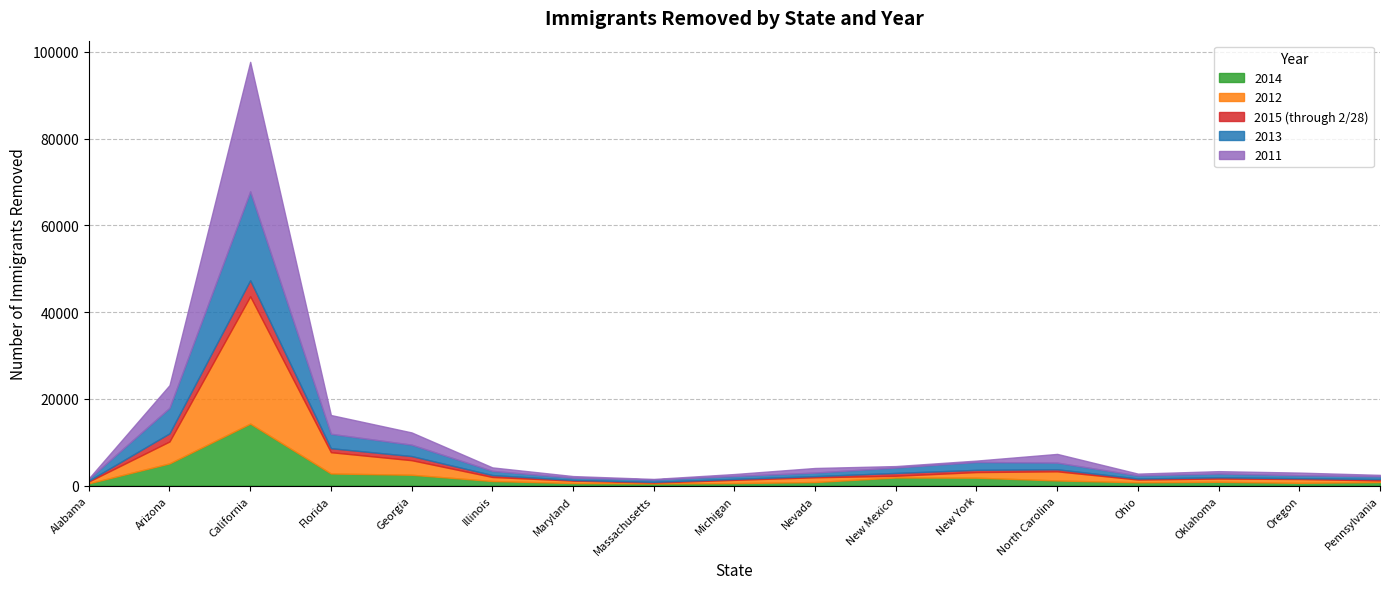

Reading left to right, transcribe all the data shown in this chart.

2014: 531	5127	14299	2804	2510	1070	600	499	583	834	1879	1836	1195	775	887	648	824
2012: 420	5055	29343	4903	3357	930	572	217	754	1095	399	1292	2105	634	753	884	380
2015 (through 2/28): 188	1869	3698	920	951	438	141	164	217	265	655	511	467	235	279	186	314
2013: 427	5875	20472	3321	2625	970	525	536	670	820	1241	1818	1535	700	882	680	640
2011: 109	5233	29853	4328	2823	800	369	129	452	1057	337	316	2013	427	538	609	326